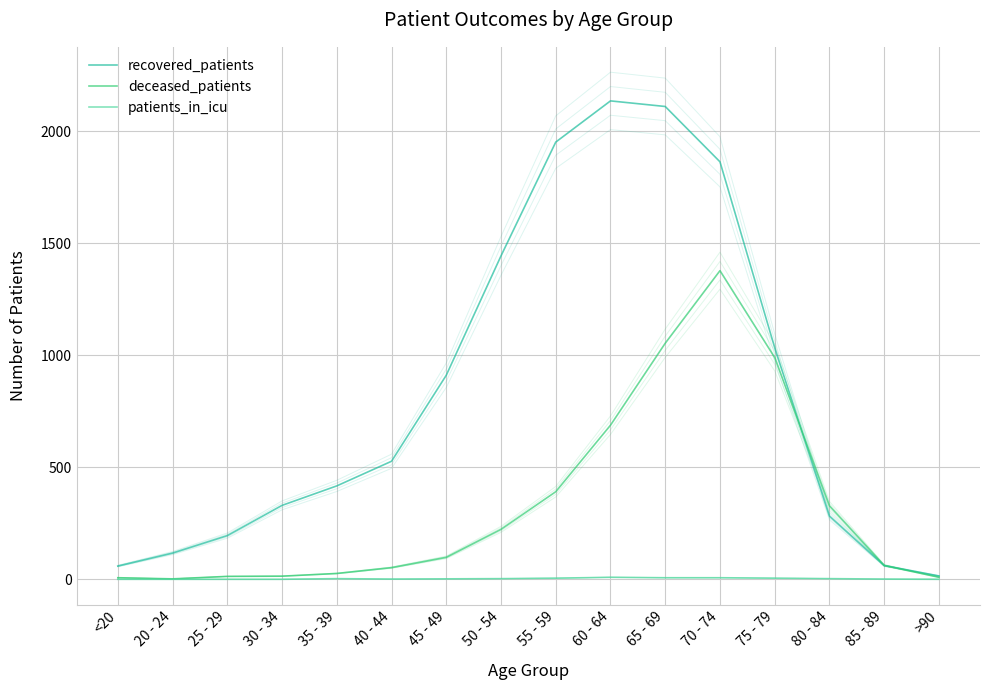

Reading left to right, transcribe all the data shown in this chart.

recovered_patients: 59	117	195	330	417	527	911	1444	1952	2136	2111	1864	1034	282	61	15
deceased_patients: 7	2	13	14	26	52	98	223	391	688	1054	1378	990	328	62	9
patients_in_icu: 0	0	0	0	3	1	2	3	5	9	7	7	5	3	1	0